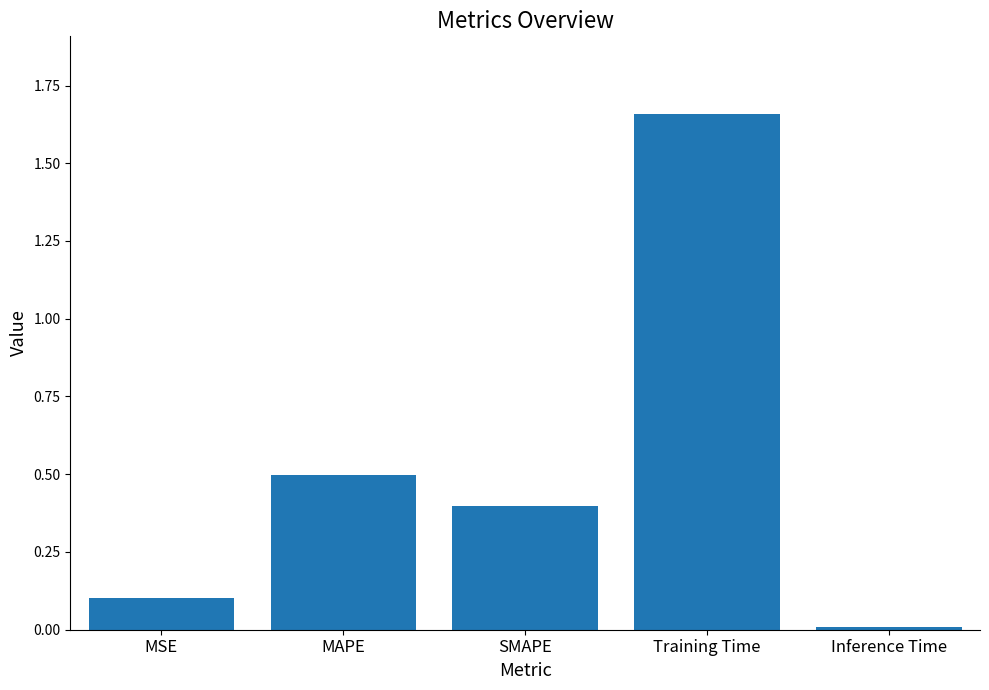

What is the value of the 3rd bar from the left?

0.4